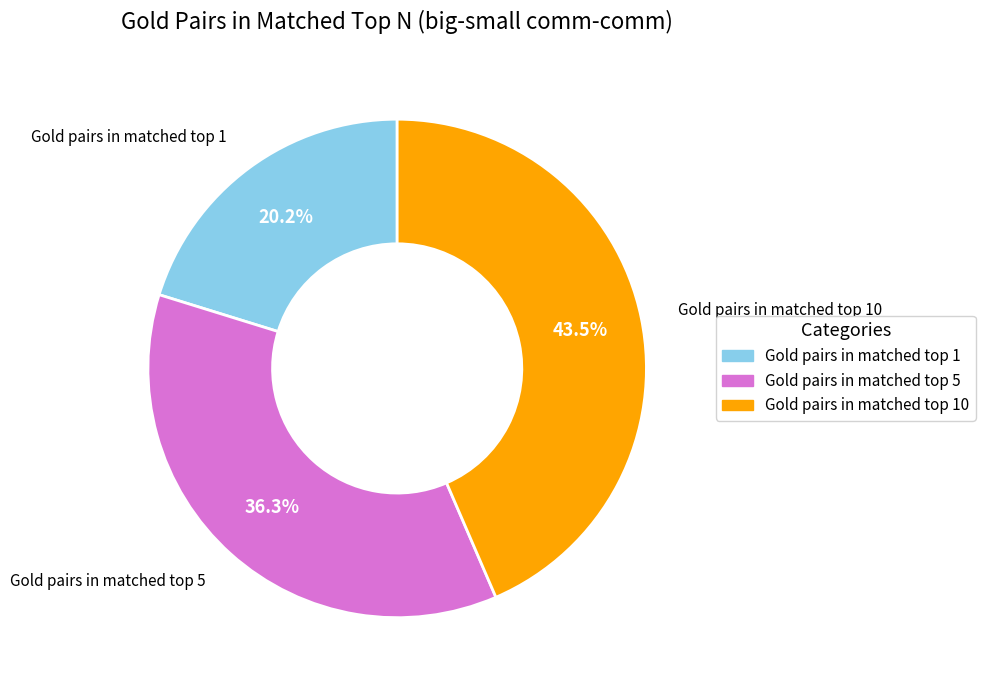

How many segments does this pie chart have?

3